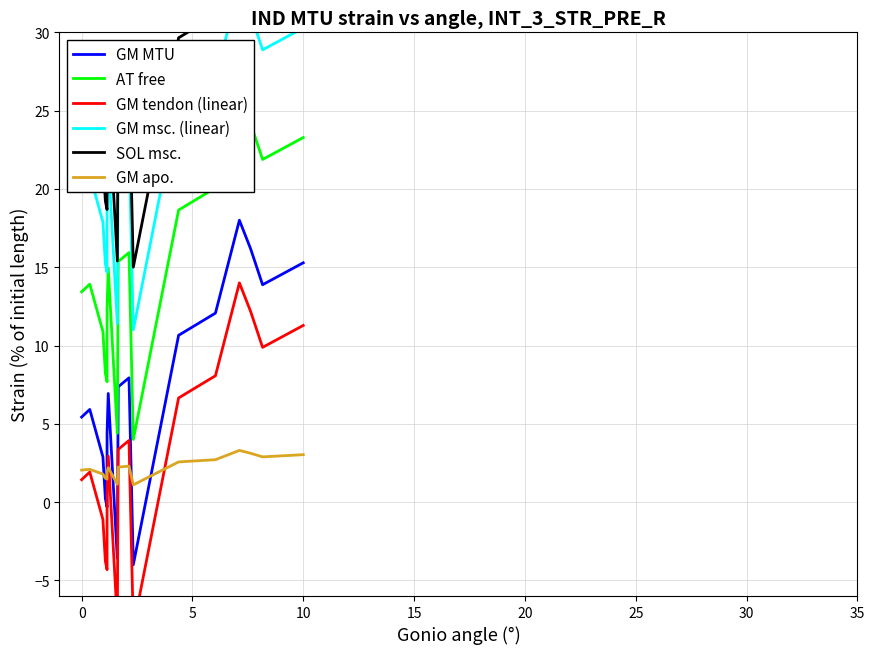

Which series has the largest total across all categories?

SOL msc.